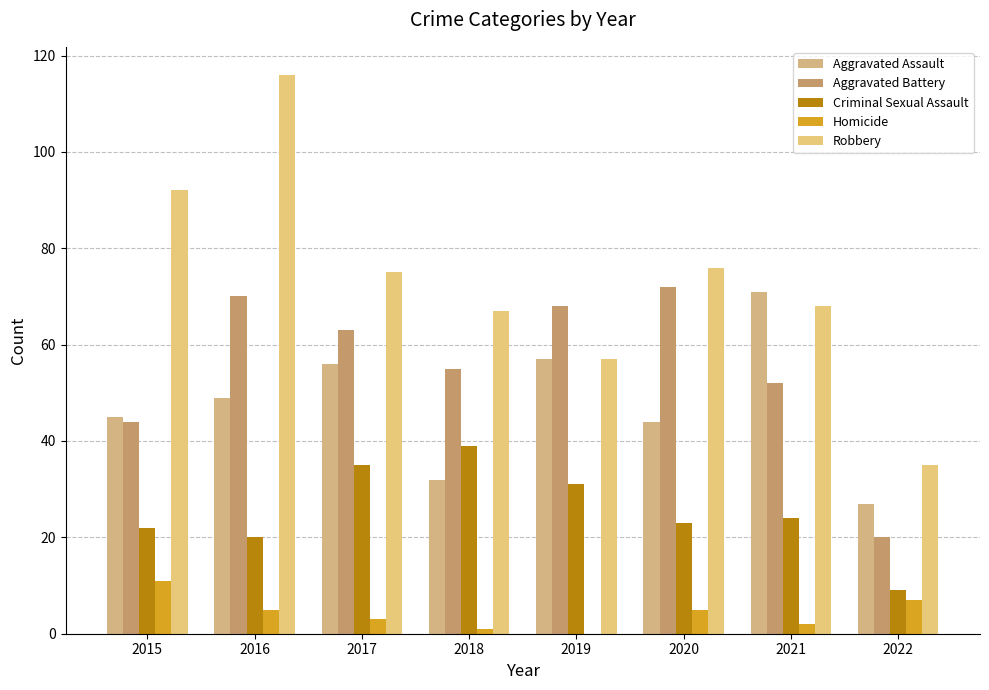

Where is Aggravated Assault nearest to the value 49?

2016